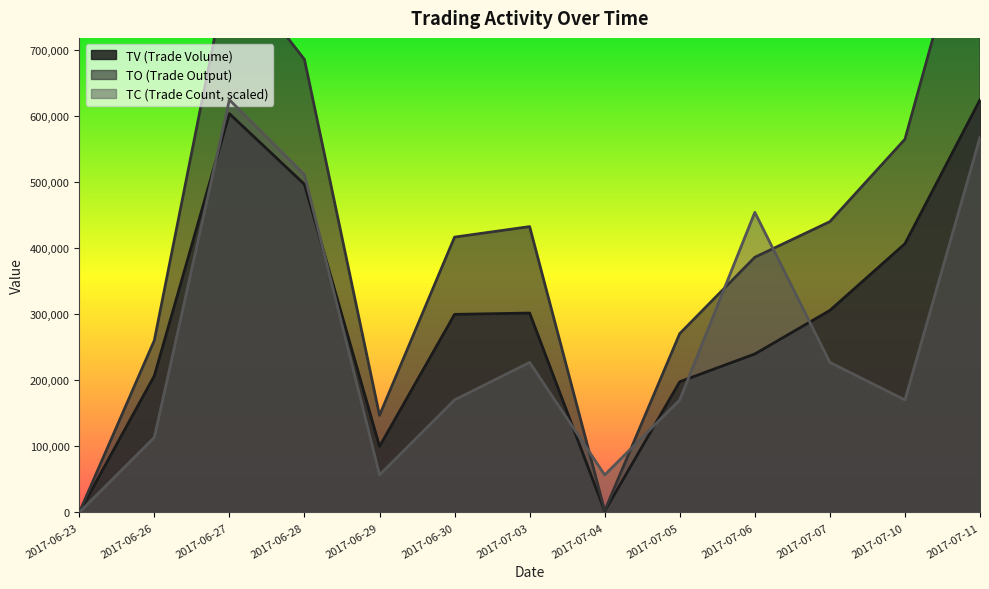

List the labels in order of TC value, largest first.

2017-06-27, 2017-07-11, 2017-06-28, 2017-07-06, 2017-07-03, 2017-07-07, 2017-06-30, 2017-07-05, 2017-07-10, 2017-06-26, 2017-06-29, 2017-07-04, 2017-06-23